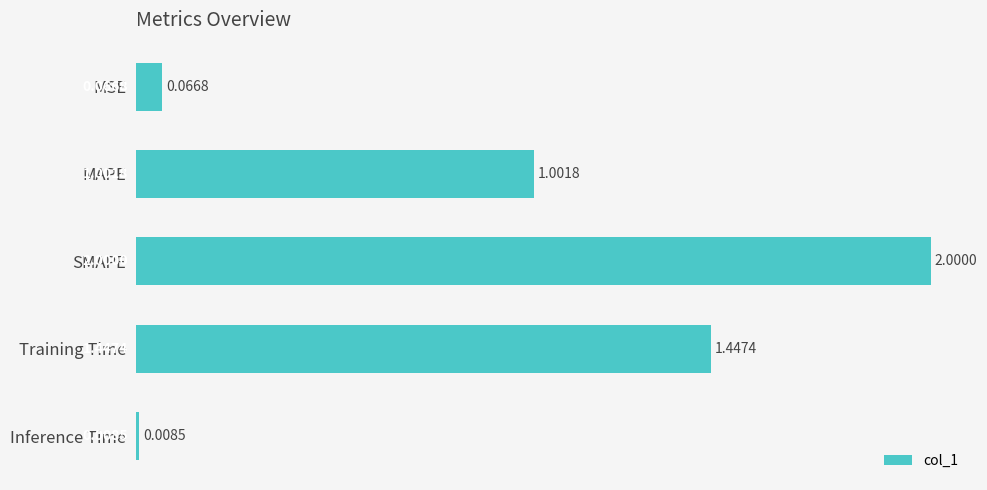

Where is the data nearest to the value 1?

MAPE